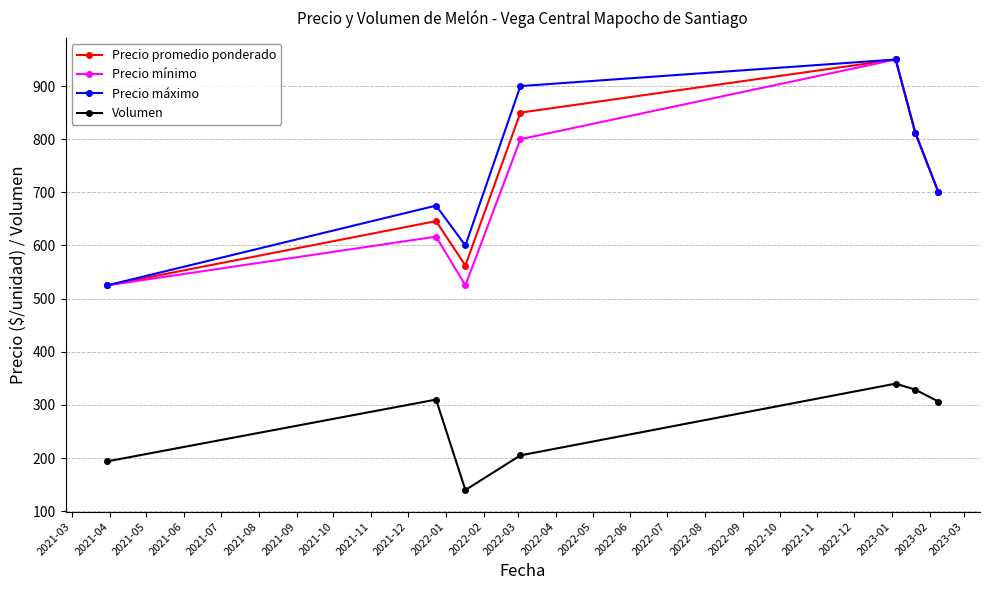

At how many categories does at least one series exceed 781?

3